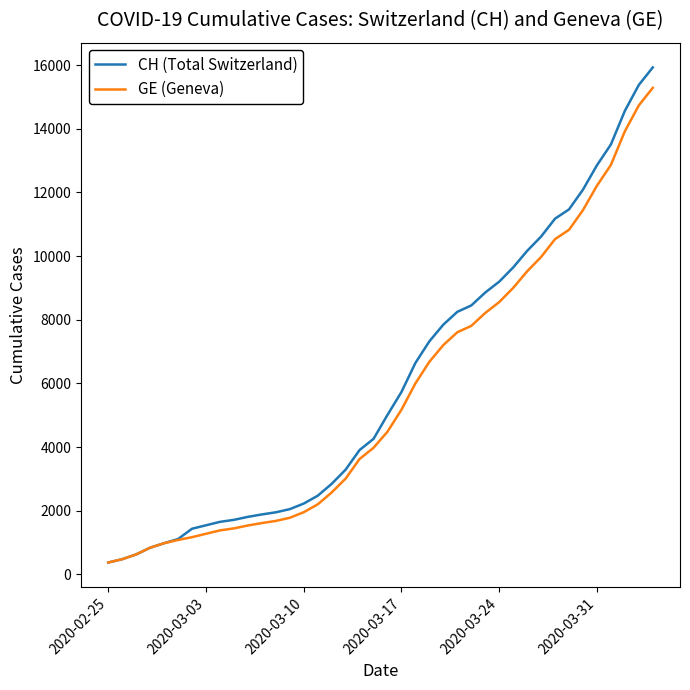

Which series has the largest range (max minus min)?

CH (Total Switzerland)